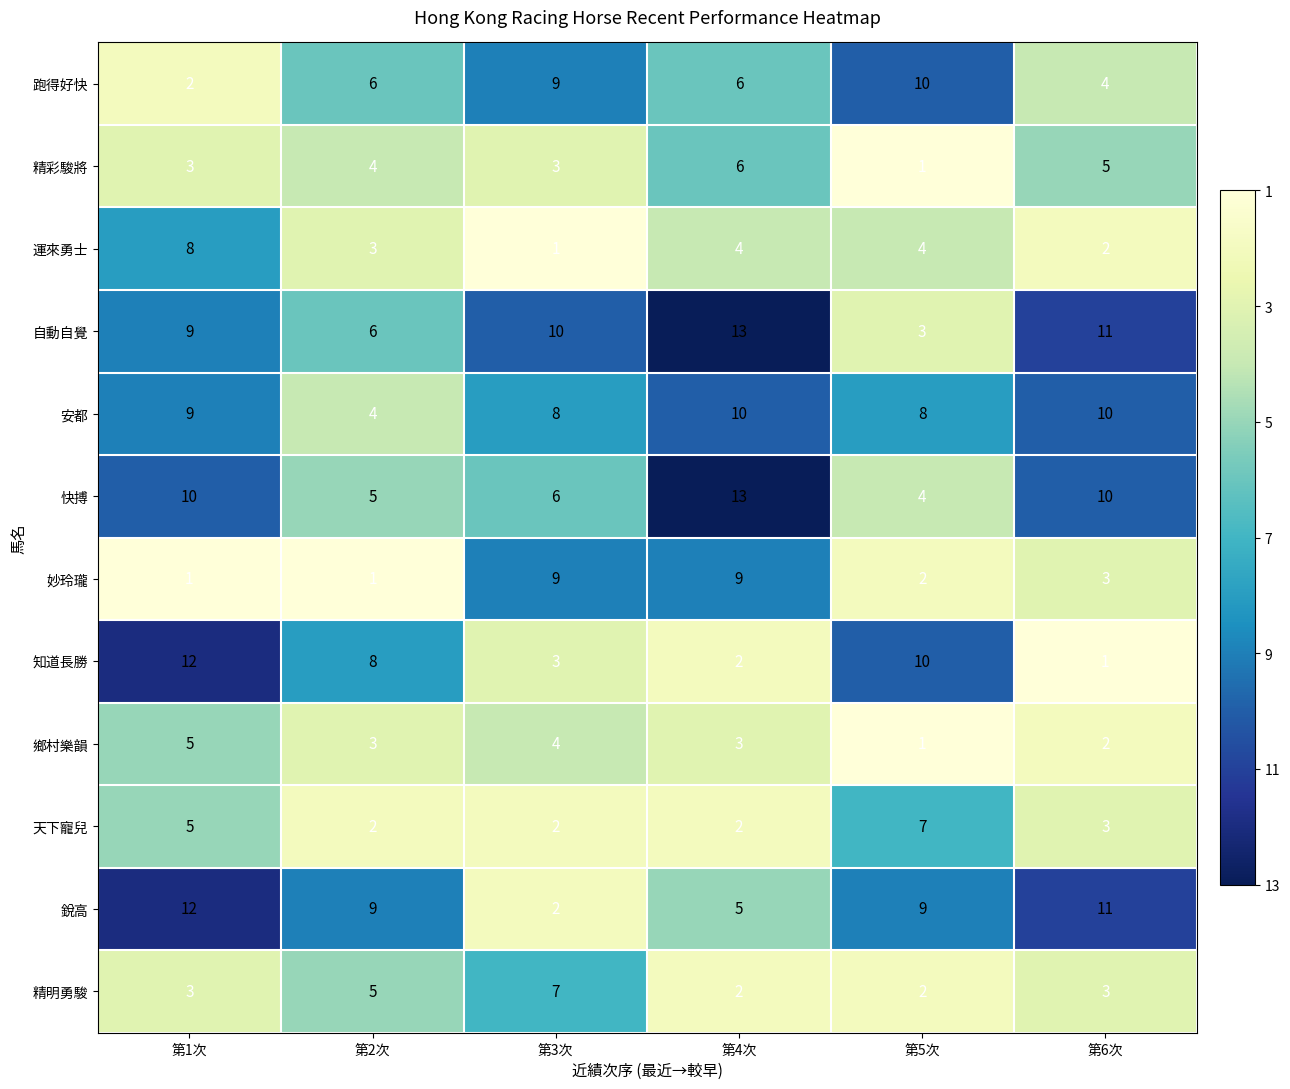

At which label is 妙玲瓏 closest to 5?

第6次